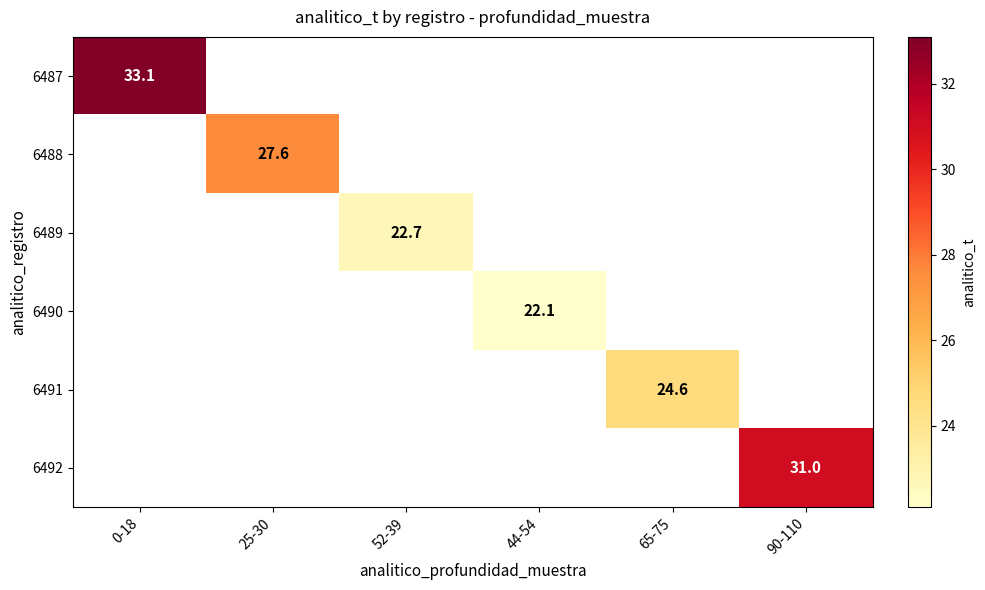

True or false: 6489 has a value of 22.7 at 52-39.

True